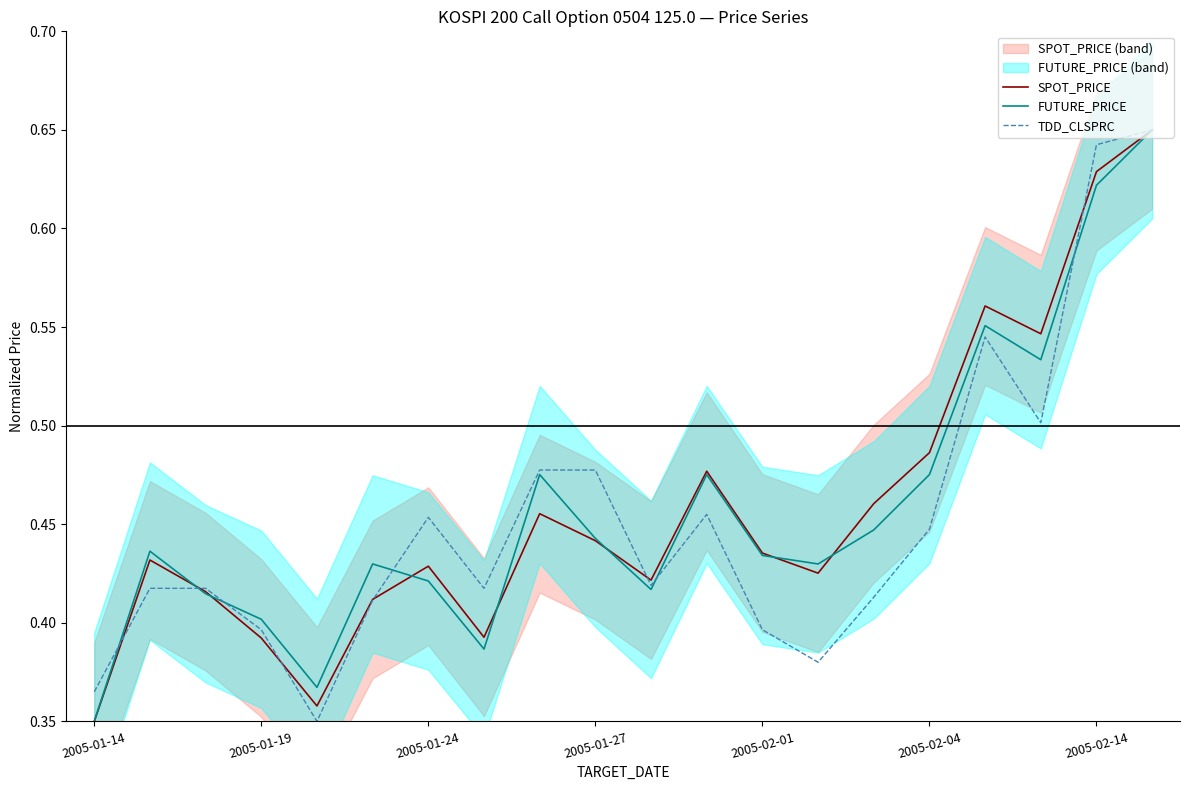

The value of FUTURE_PRICE at 2005-01-19 is 0.7. True or false?

False